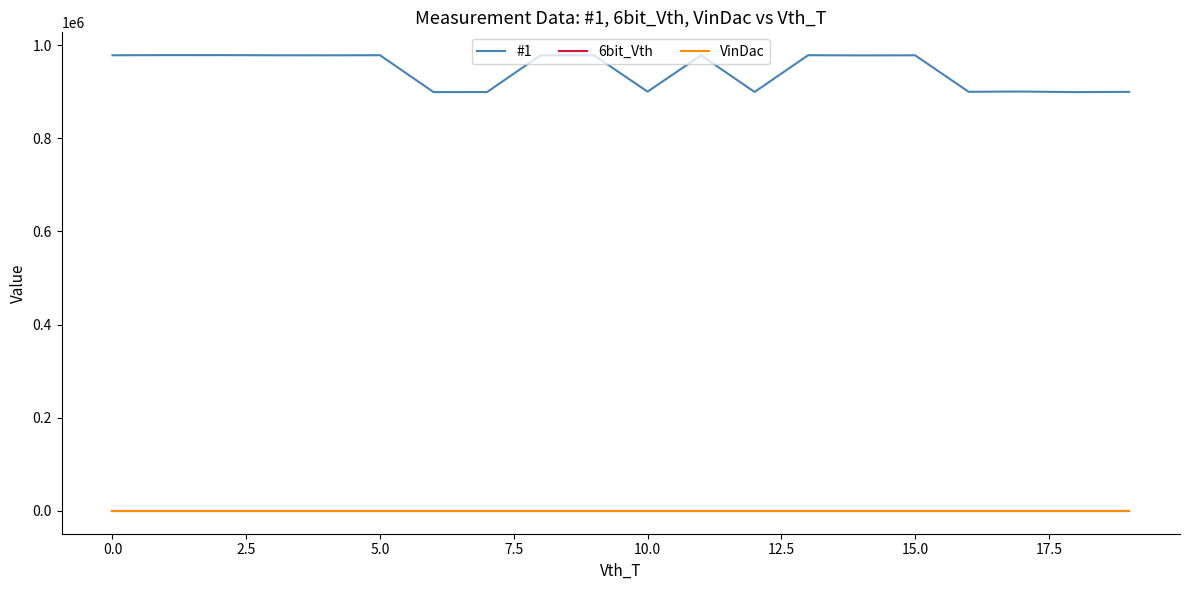

Which series has the largest range (max minus min)?

#1